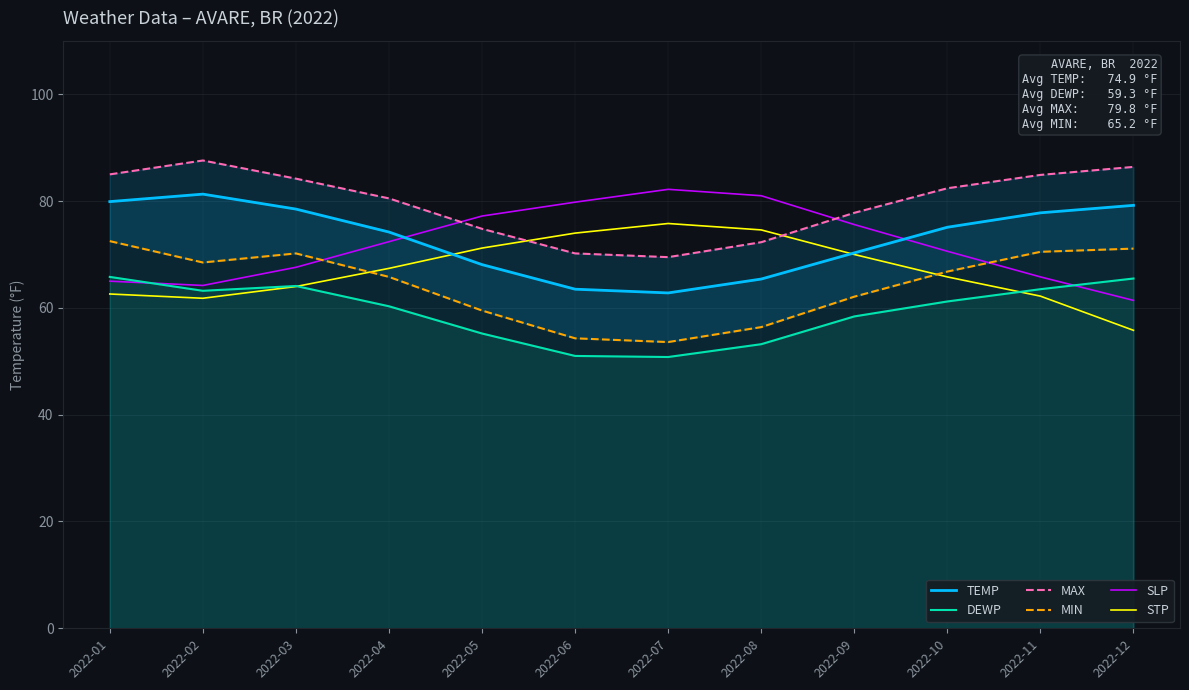

True or false: SLP and STP cross at least once.

False